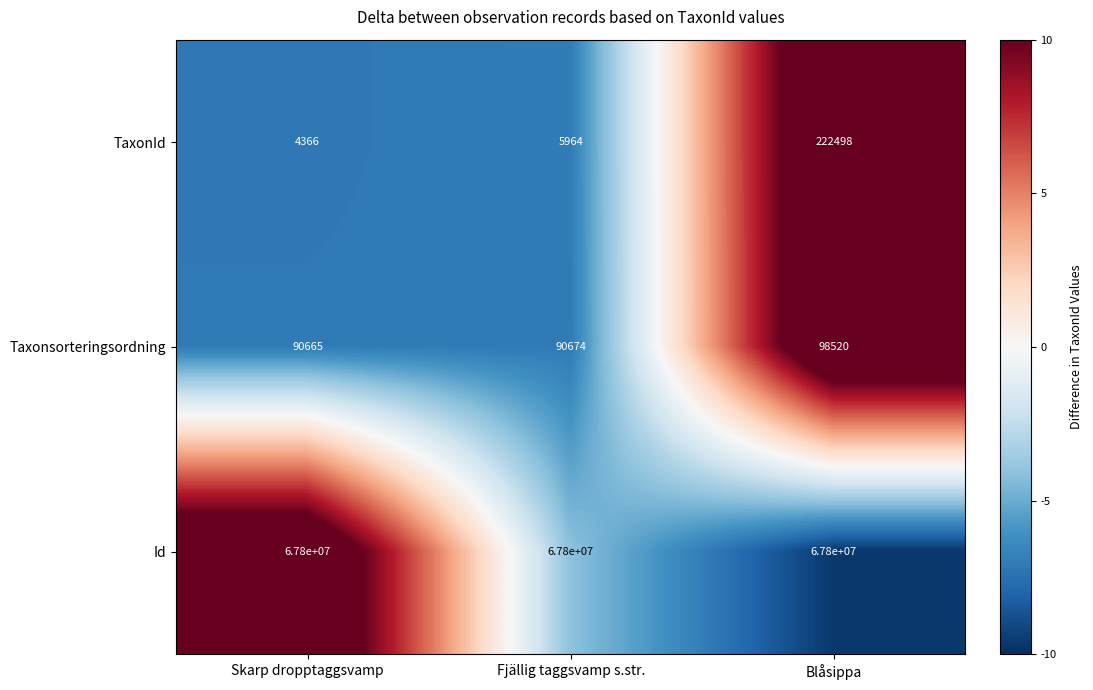

Which series has the widest spread of values?

TaxonId